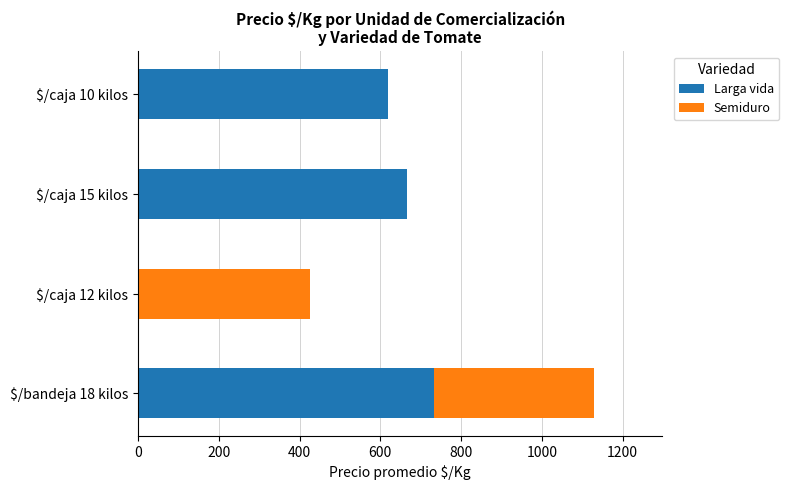

At which label is Larga vida closest to 366?

$/caja 10 kilos